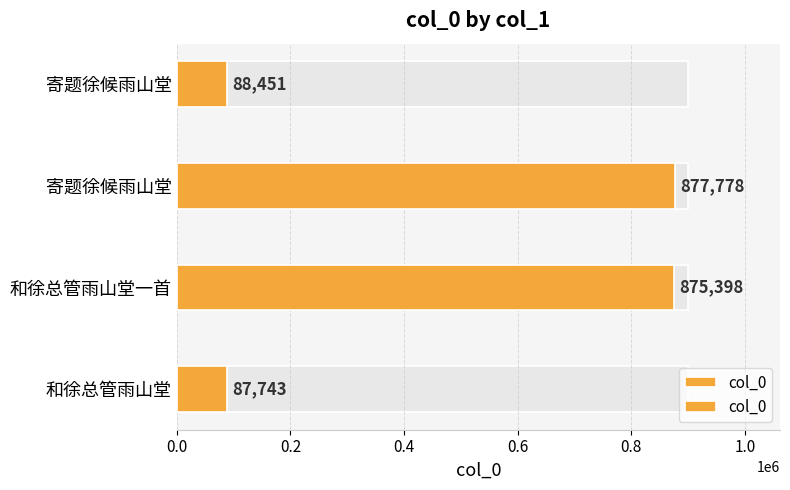

The value at 寄题徐候雨山堂 is 1418821. True or false?

False